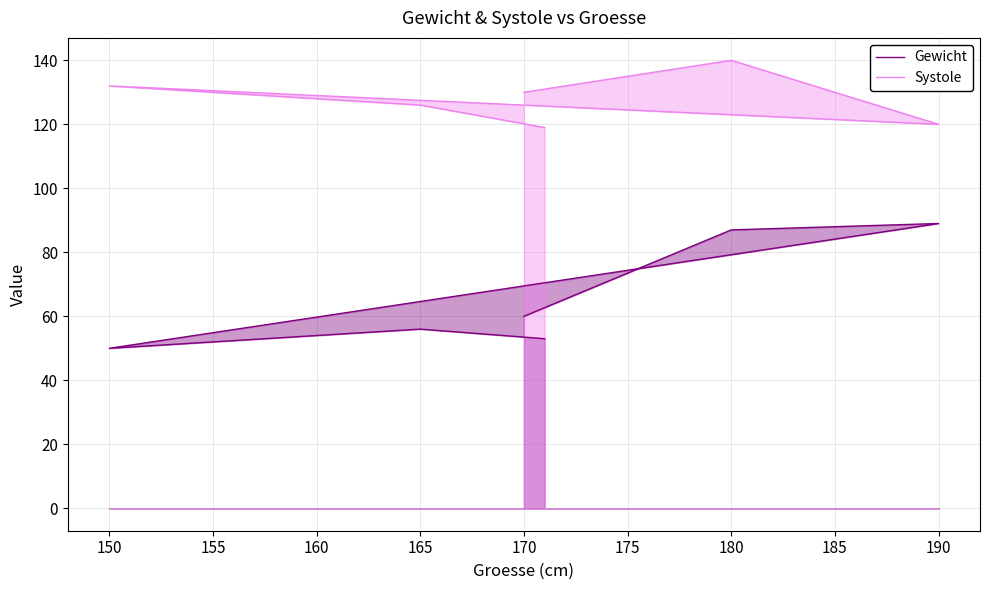

Which series has the largest range (max minus min)?

Gewicht